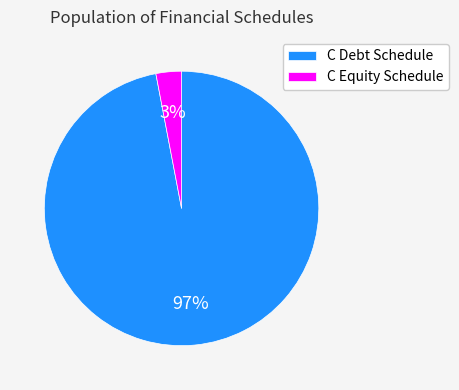

What is the largest slice in the pie chart?

C Debt Schedule